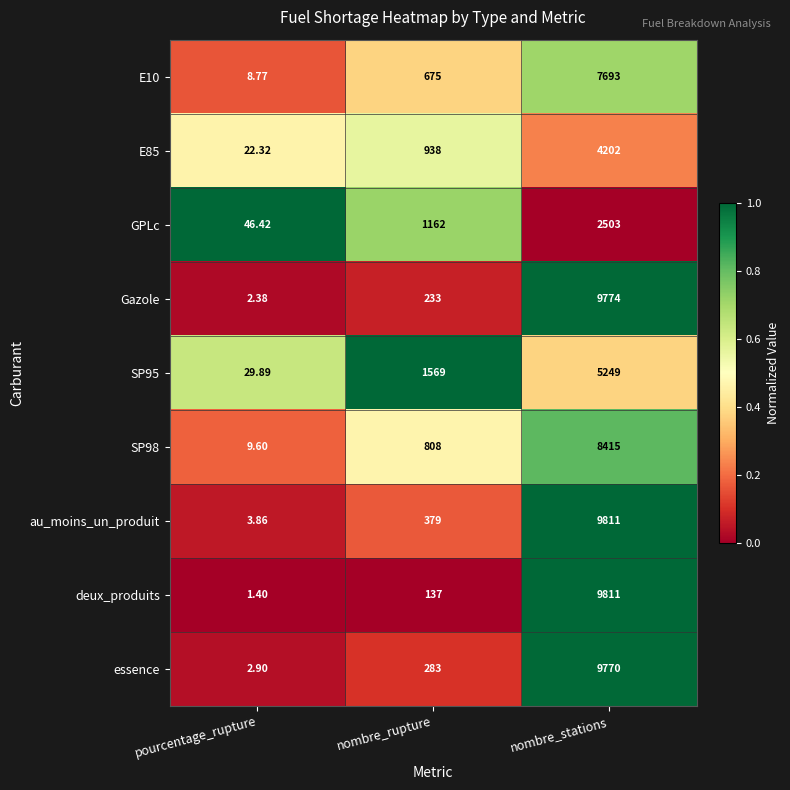

How many series are shown in this chart?

9